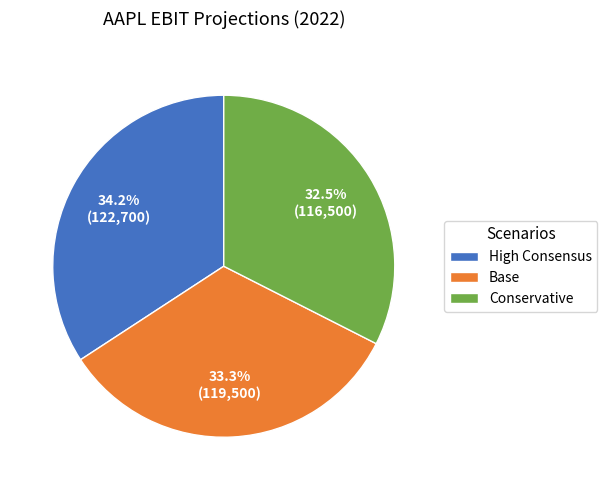

How many segments does this pie chart have?

3